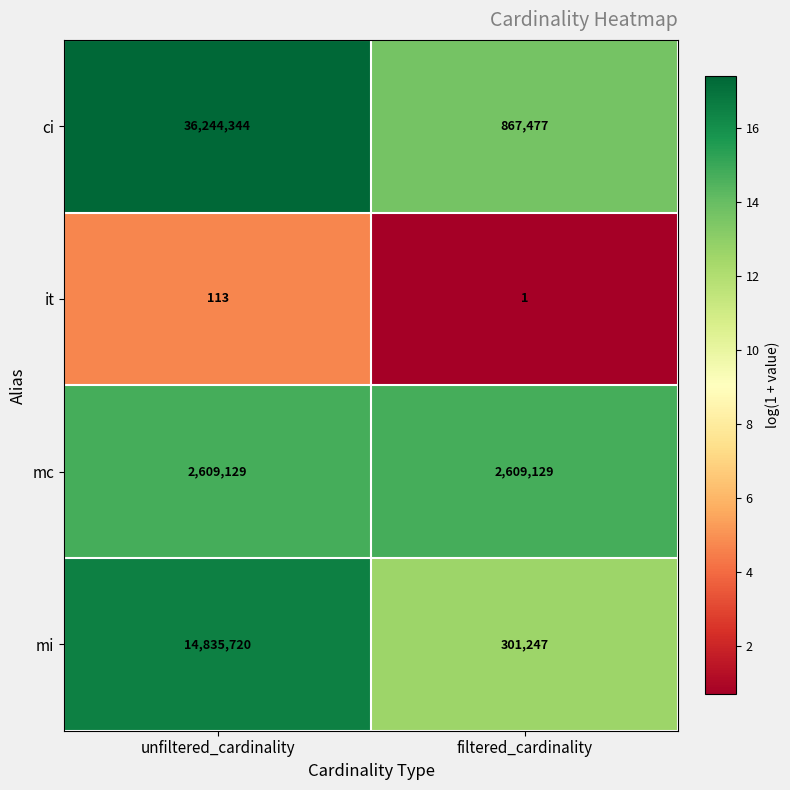

Reading right to left, what are all the values shown in this chart?

ci: 867477	36244344
it: 1	113
mc: 2609129	2609129
mi: 301247	14835720